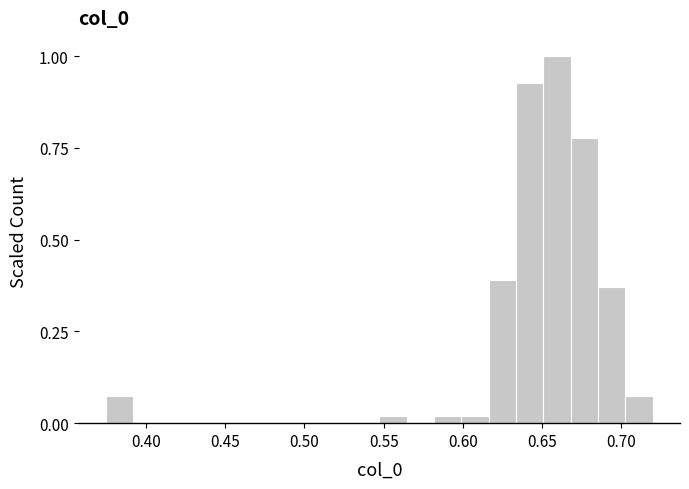

Read against the x-axis, roughly where is the centre of the tallest bar?

0.660